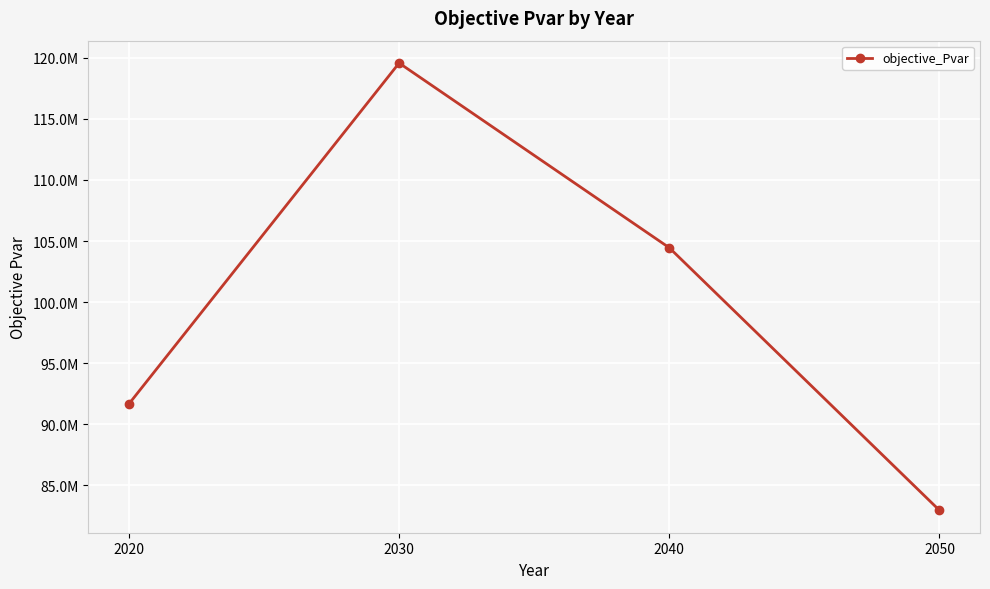

Does the chart have visible grid lines?

Yes